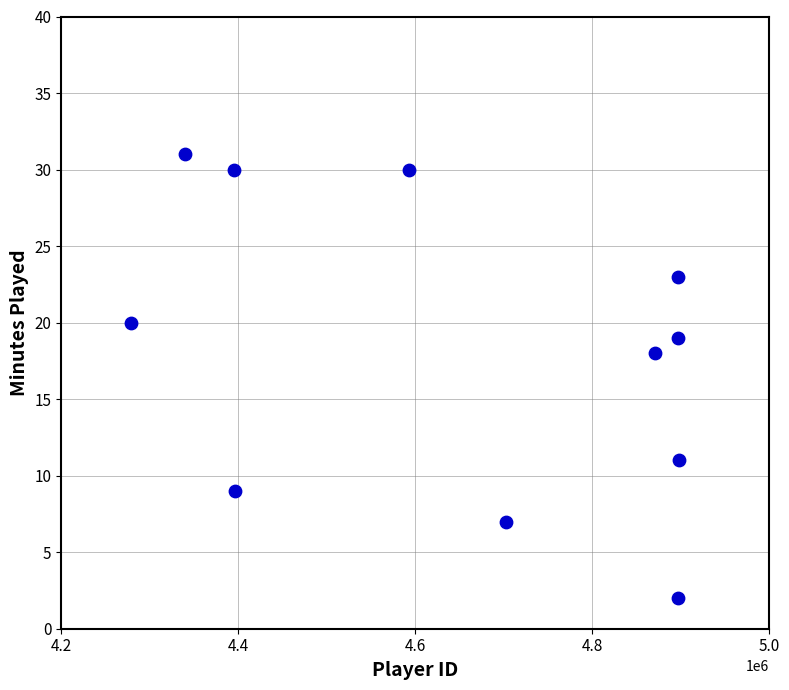

What is the average X value?

4651419